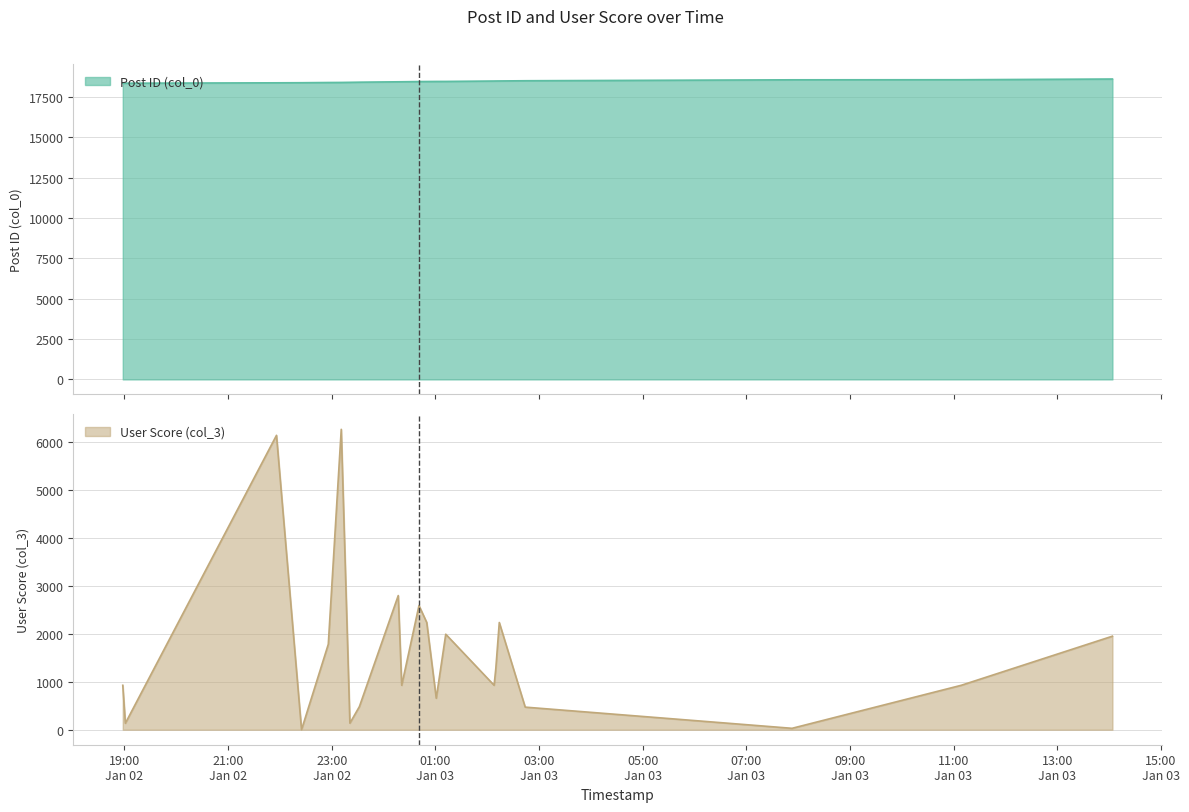

List the series in order of their overall mean, highest first.

Post ID (col_0), User Score (col_3)